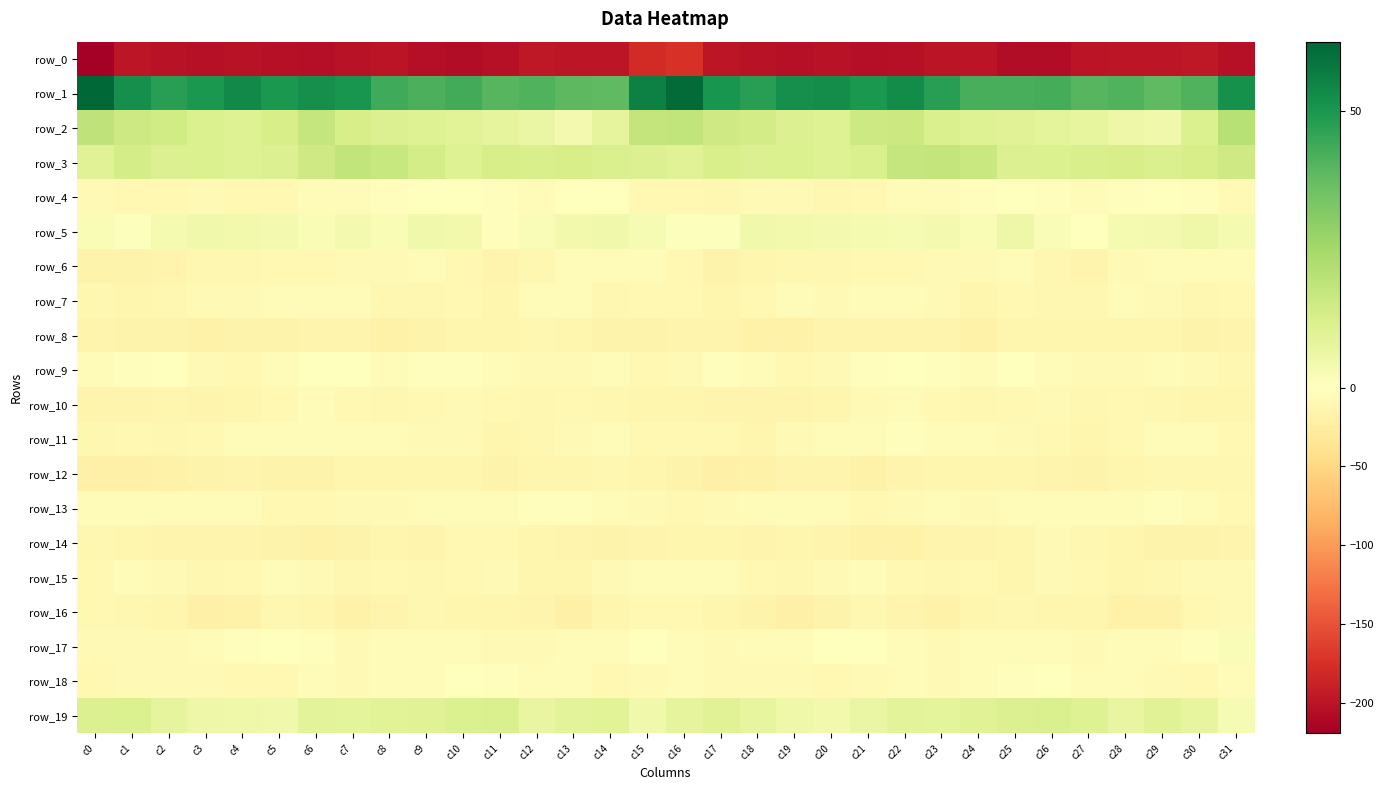

Reading right to left, what are all the values shown in this chart?

row_0: -203.5	-196.7	-198.8	-197.6	-199.1	-206.2	-206.3	-200.5	-199.3	-203.6	-204.0	-201.0	-202.5	-202.1	-197.1	-174.7	-179.1	-198.5	-198.8	-197.0	-202.4	-207.4	-204.1	-199.1	-200.8	-204.7	-202.5	-200.9	-203.0	-201.2	-197.6	-219.4
row_1: 51.5	41.0	38.3	40.6	39.8	42.6	42.0	42.2	47.6	52.8	49.5	52.3	51.7	47.7	50.4	61.1	56.0	38.4	38.9	40.9	39.7	43.3	41.8	43.6	50.3	52.0	49.7	53.4	49.6	47.8	52.0	62.5
row_2: 20.6	11.3	4.5	5.6	7.8	8.6	9.8	10.7	11.9	16.1	15.5	10.6	10.8	13.7	15.0	18.5	18.1	8.0	3.9	6.8	8.0	9.3	10.5	10.9	12.8	17.5	13.0	10.3	11.4	14.4	15.2	18.6
row_3: 14.8	12.8	12.1	12.9	12.6	11.3	11.1	16.3	17.7	17.1	11.9	10.3	11.3	11.1	12.6	10.0	10.9	12.1	12.8	12.4	12.9	10.5	13.2	17.1	18.3	15.0	10.8	10.7	11.4	11.2	13.5	10.0
row_4: -7.5	-3.3	-0.2	-2.9	-3.9	-2.5	0.4	-1.9	-4.9	-5.7	-8.7	-10.4	-8.4	-7.9	-10.5	-9.6	-9.4	-1.3	-0.5	-4.1	-3.4	-1.4	0.3	-3.3	-5.5	-6.3	-10.0	-9.7	-7.6	-9.1	-10.0	-7.6
row_5: 3.1	5.2	3.8	3.3	-1.7	1.7	5.5	2.4	3.5	2.9	3.2	3.9	4.3	4.6	0.6	0.7	2.5	4.7	4.3	1.5	-2.3	3.9	4.6	2.4	3.6	2.3	3.6	4.2	4.7	3.1	0.8	2.2
row_6: -3.6	-6.7	-5.1	-7.6	-14.4	-11.8	-5.7	-7.8	-7.4	-9.5	-8.6	-10.6	-11.4	-13.7	-15.9	-8.7	-6.1	-6.8	-4.3	-10.6	-15.3	-9.2	-6.1	-7.9	-8.2	-9.8	-8.8	-11.4	-11.7	-15.3	-16.3	-15.8
row_7: -9.7	-11.1	-7.9	-4.5	-10.8	-10.7	-9.3	-12.2	-7.7	-5.3	-3.9	-7.2	-6.3	-9.7	-12.1	-10.2	-10.0	-10.7	-5.4	-6.3	-12.2	-9.5	-11.1	-10.9	-6.6	-4.2	-5.2	-7.2	-6.9	-10.8	-12.5	-11.3
row_8: -15.1	-17.1	-13.7	-12.2	-12.0	-12.4	-12.9	-18.3	-14.6	-15.2	-15.3	-15.3	-17.3	-17.8	-15.2	-15.3	-15.8	-15.9	-13.0	-11.9	-12.0	-12.0	-15.5	-17.5	-14.5	-15.1	-15.5	-15.5	-18.5	-15.8	-15.7	-15.1
row_9: -11.8	-7.2	-6.3	-8.1	-7.8	-4.2	-1.3	-3.6	-2.1	-0.5	-2.3	-8.3	-9.3	-4.1	-1.8	-7.1	-9.2	-5.8	-7.0	-8.4	-6.4	-2.8	-2.0	-3.9	-1.3	-0.5	-4.5	-9.4	-8.4	-1.4	-2.3	-5.0
row_10: -13.7	-12.3	-10.6	-10.2	-10.7	-7.9	-8.8	-10.8	-9.6	-6.8	-7.1	-13.0	-14.0	-14.2	-14.2	-12.9	-13.3	-11.3	-9.9	-10.6	-10.0	-7.5	-9.9	-10.9	-8.7	-6.0	-9.4	-13.5	-14.6	-13.5	-14.6	-14.1
row_11: -10.1	-6.5	-5.4	-10.0	-12.2	-9.8	-6.9	-6.1	-4.0	-3.1	-4.3	-5.7	-7.6	-12.1	-10.0	-9.8	-9.9	-4.9	-6.9	-11.0	-12.5	-7.7	-7.1	-5.3	-3.5	-3.4	-4.9	-5.7	-10.1	-11.6	-9.3	-11.3
row_12: -11.6	-11.1	-11.7	-13.0	-15.5	-15.2	-12.1	-12.5	-12.9	-14.9	-18.1	-14.4	-15.0	-17.6	-19.6	-16.5	-12.1	-10.9	-12.3	-13.3	-17.0	-13.1	-12.4	-12.6	-13.2	-16.8	-17.1	-13.8	-16.4	-18.4	-20.5	-19.2
row_13: -8.6	-6.8	-2.8	-3.5	-4.0	-6.1	-4.9	-7.2	-6.8	-8.4	-9.9	-6.4	-6.4	-6.0	-6.9	-9.0	-8.4	-5.4	-3.0	-3.4	-5.1	-5.4	-5.6	-7.4	-6.9	-9.3	-8.9	-5.8	-6.6	-6.3	-6.3	-5.1
row_14: -14.3	-16.6	-15.9	-13.2	-11.2	-8.0	-13.7	-13.9	-14.6	-18.0	-18.2	-14.8	-13.5	-14.0	-13.1	-12.3	-13.9	-17.0	-15.3	-12.7	-9.2	-9.4	-14.5	-13.4	-16.4	-18.3	-17.1	-13.7	-14.0	-13.7	-13.0	-11.3
row_15: -7.2	-7.8	-10.5	-12.8	-9.8	-7.4	-12.1	-10.3	-10.4	-9.5	-5.9	-8.0	-11.8	-9.0	-6.5	-6.6	-6.8	-8.3	-12.0	-12.5	-7.7	-9.2	-11.6	-9.6	-11.0	-8.2	-5.5	-10.0	-11.7	-7.1	-6.8	-10.2
row_16: -7.0	-10.3	-17.4	-17.3	-12.7	-13.1	-11.8	-12.8	-17.9	-14.8	-10.4	-16.4	-19.9	-15.6	-12.3	-9.9	-8.7	-12.5	-19.2	-15.1	-12.6	-13.1	-10.5	-15.3	-17.8	-12.3	-11.7	-18.7	-18.9	-13.6	-11.8	-10.2
row_17: 1.9	-2.4	-6.2	-6.3	-7.5	-5.3	-5.1	-4.1	-7.6	-4.6	-0.9	-1.5	-4.3	-6.8	-8.0	-5.3	-1.4	-4.1	-6.3	-7.3	-7.1	-5.2	-3.7	-5.6	-7.3	-2.7	-1.0	-2.2	-5.4	-7.4	-8.1	-8.2
row_18: -4.3	-9.0	-7.1	-4.3	-3.6	-0.3	-2.4	-5.2	-7.3	-6.1	-7.2	-9.3	-7.5	-7.7	-7.7	-6.7	-7.9	-8.8	-5.8	-4.2	-2.6	-0.1	-3.7	-6.0	-7.4	-5.7	-8.6	-8.8	-7.1	-8.4	-7.6	-9.6
row_19: 2.7	7.5	10.1	7.0	10.4	12.1	10.8	10.0	8.5	9.2	6.4	4.0	5.3	7.4	10.2	8.1	4.6	9.6	9.0	7.1	12.2	11.4	10.2	9.8	8.6	8.9	4.6	5.1	5.6	8.3	11.6	11.1